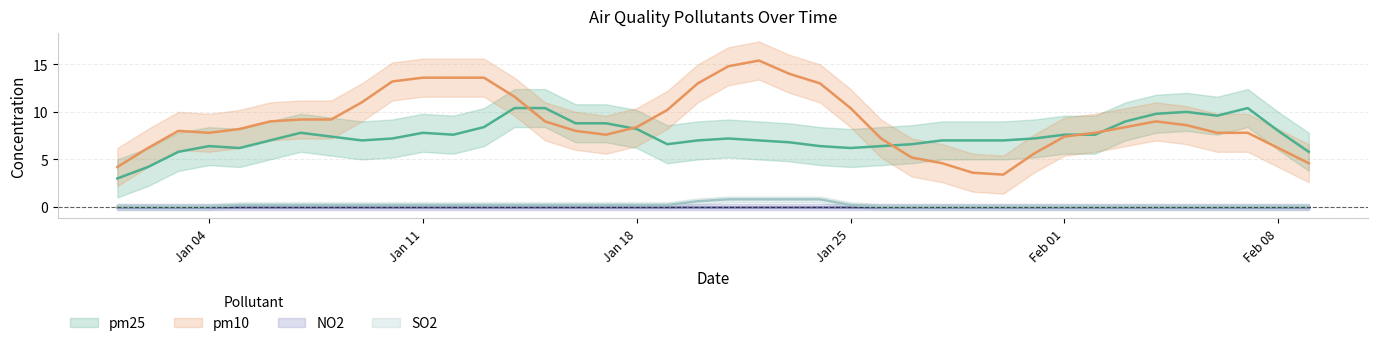

At which category is the sum across all series the highest?

2021-01-22